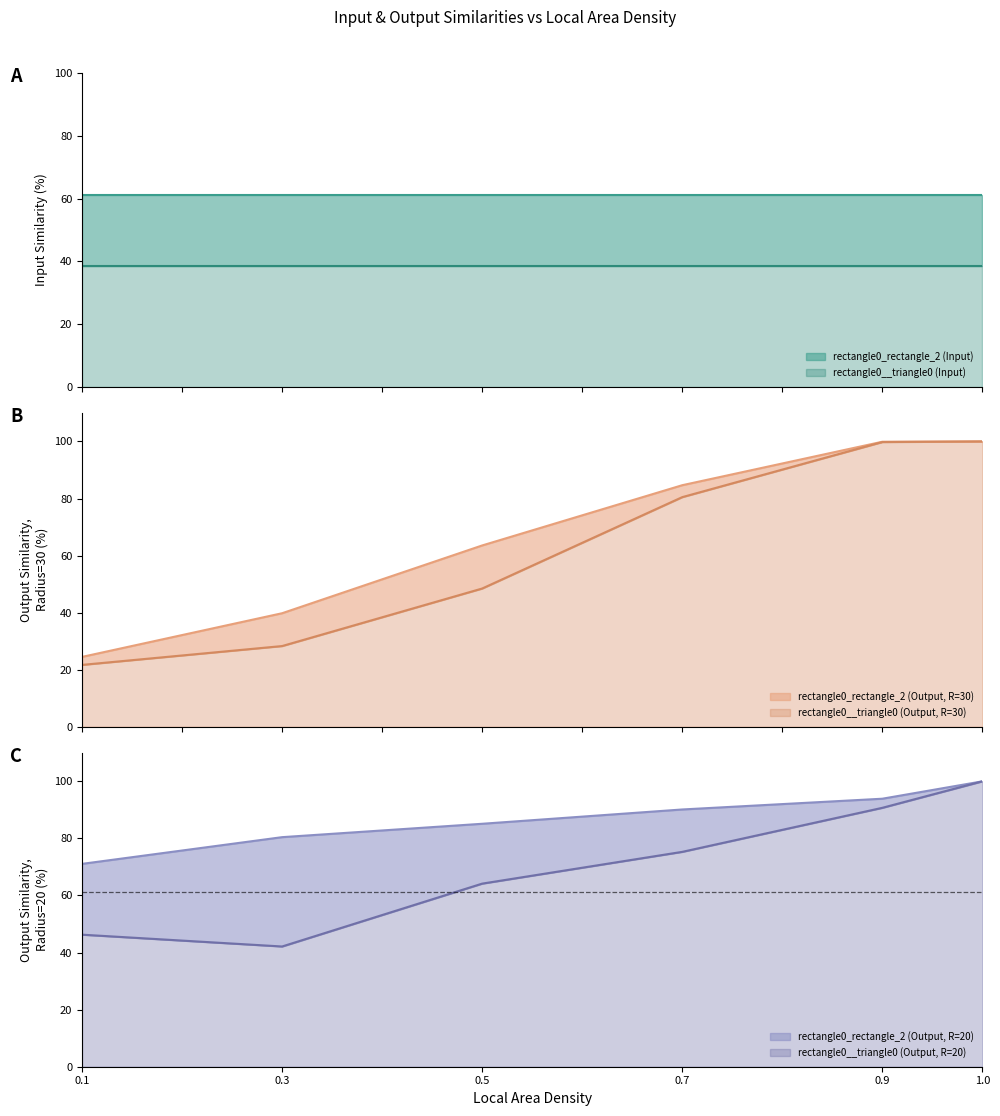

The value of rectangle0__triangle0 (Output, R=20) at 0.9 is 61.6. True or false?

False